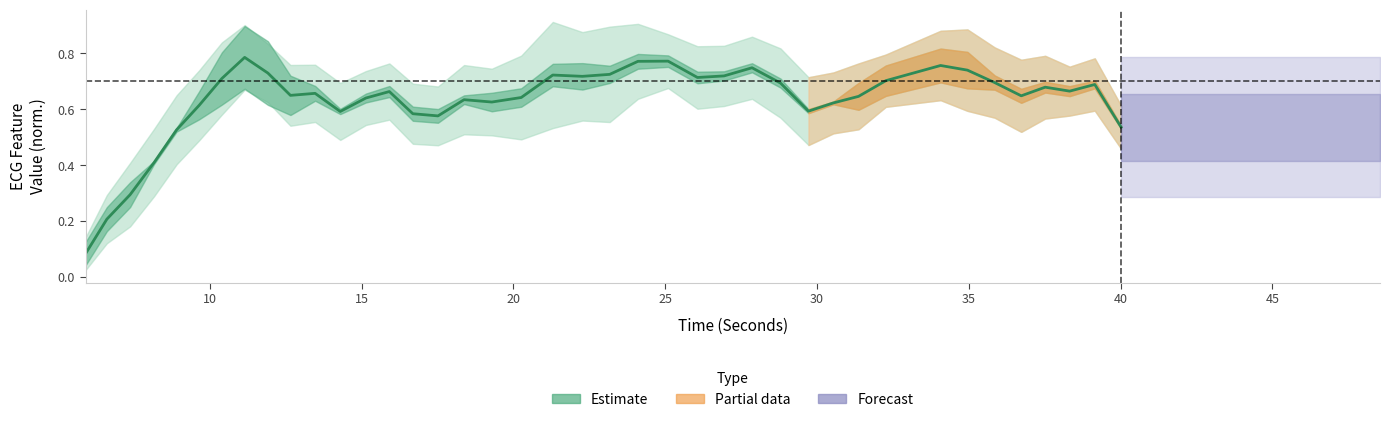

How many interior local peaks (higher than both neighbors) does the data have?

10